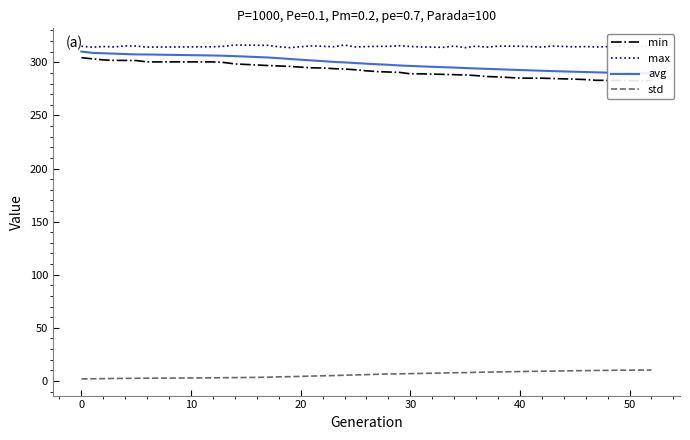

What is the value of the avg point at the 21st from the left?

308.2